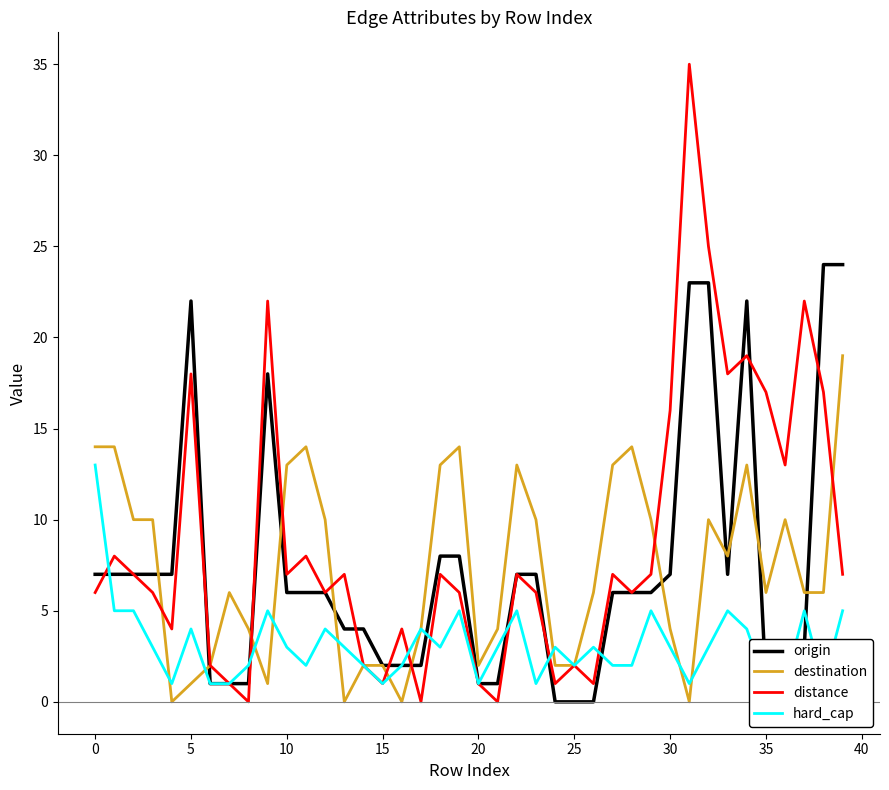

What is the maximum value for origin?

24